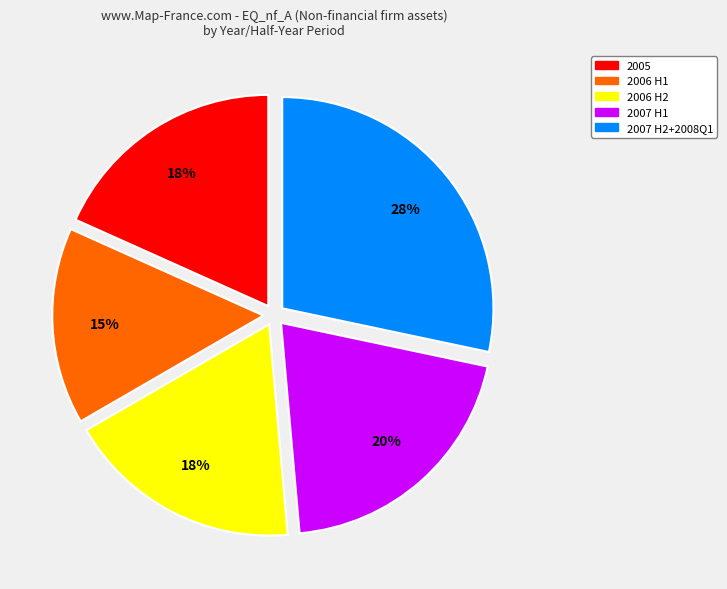

To the nearest percent, what is the average slice percentage?

20%